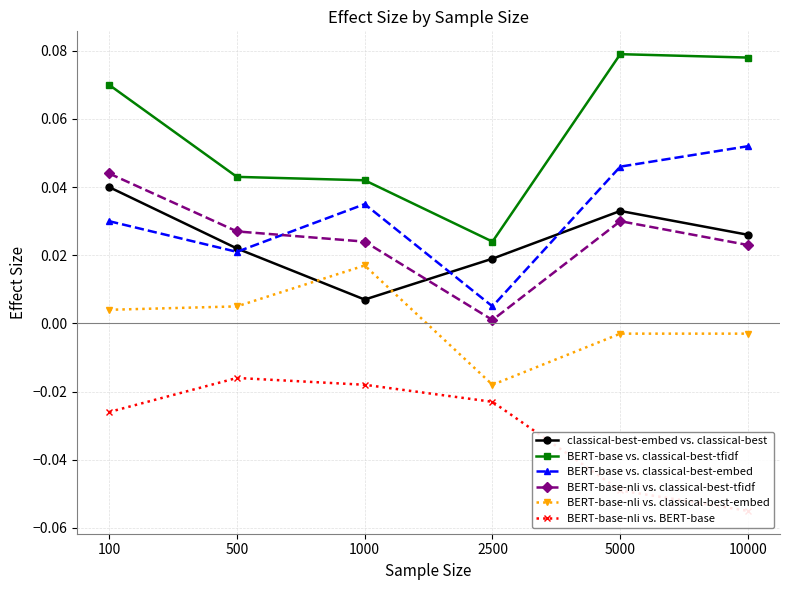

List the series in order of their peak value, highest first.

BERT-base vs. classical-best-tfidf, BERT-base vs. classical-best-embed, BERT-base-nli vs. classical-best-tfidf, classical-best-embed vs. classical-best, BERT-base-nli vs. classical-best-embed, BERT-base-nli vs. BERT-base